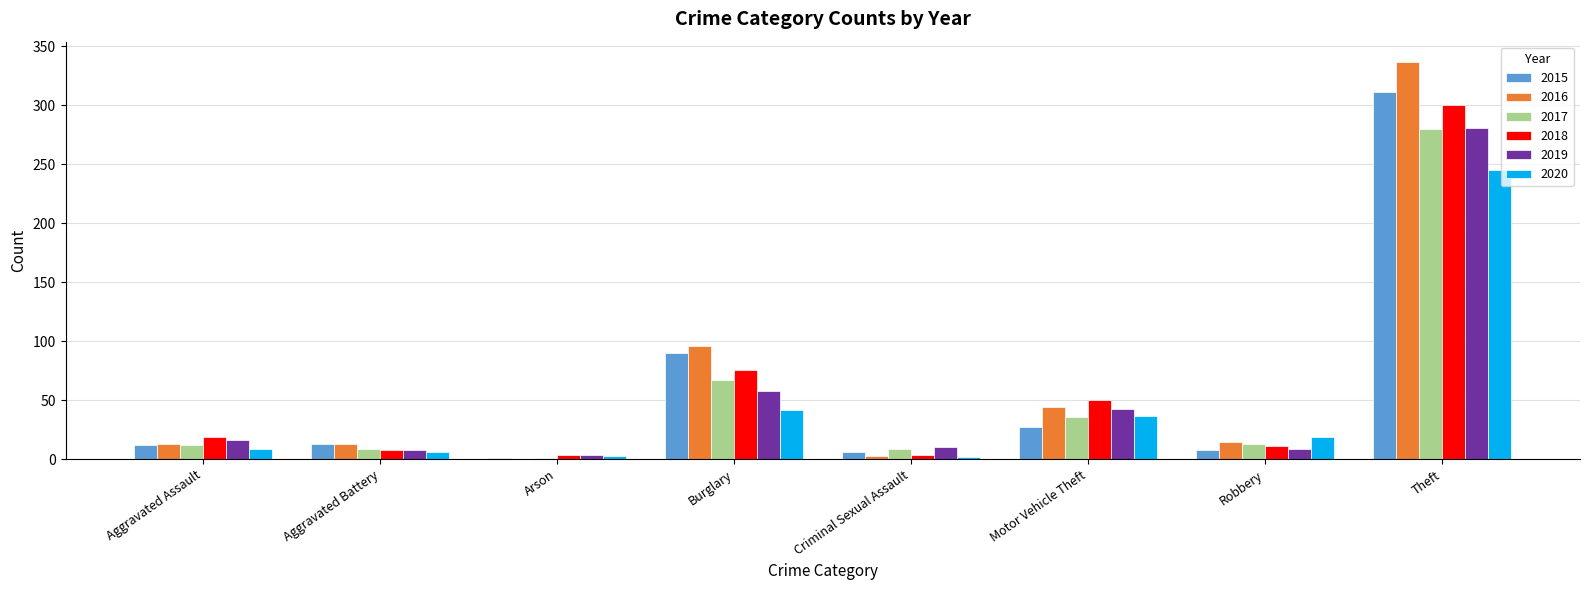

Which series changed the most between Burglary and Motor Vehicle Theft?

2015